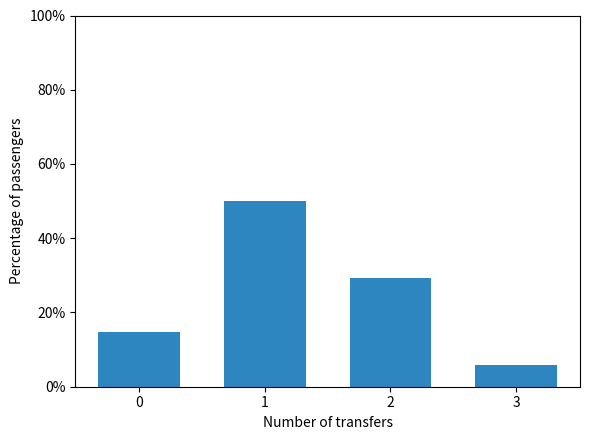

How many values are below 29?

2